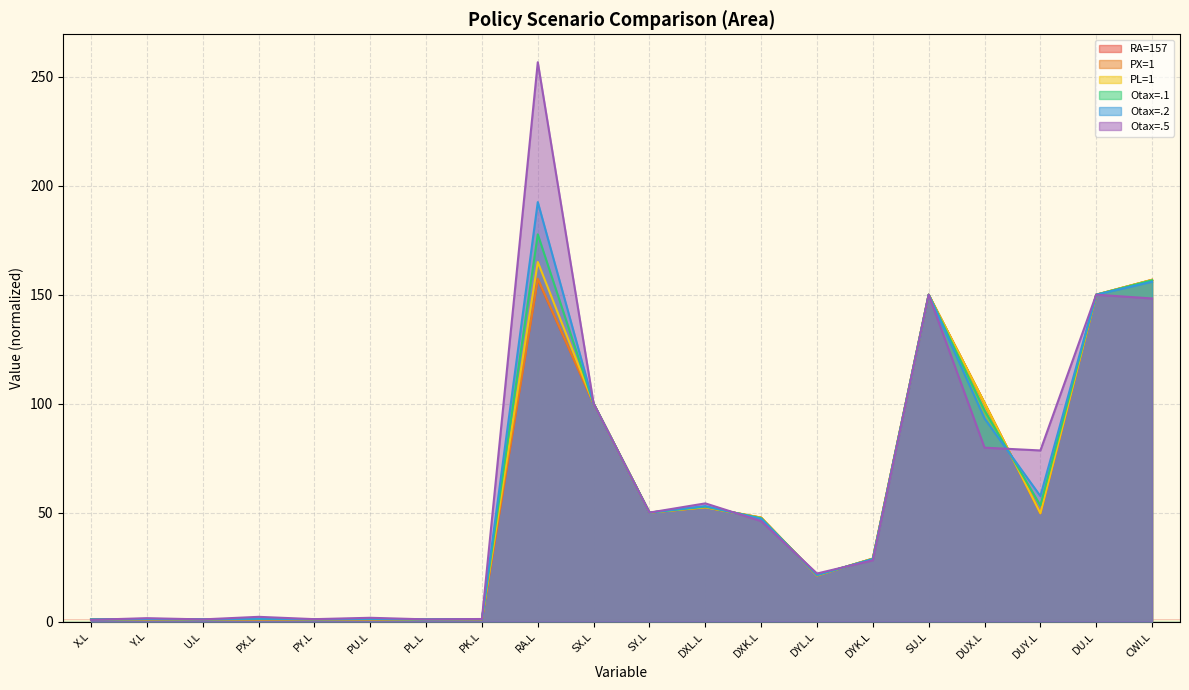

What position from the left is RA.L?

9